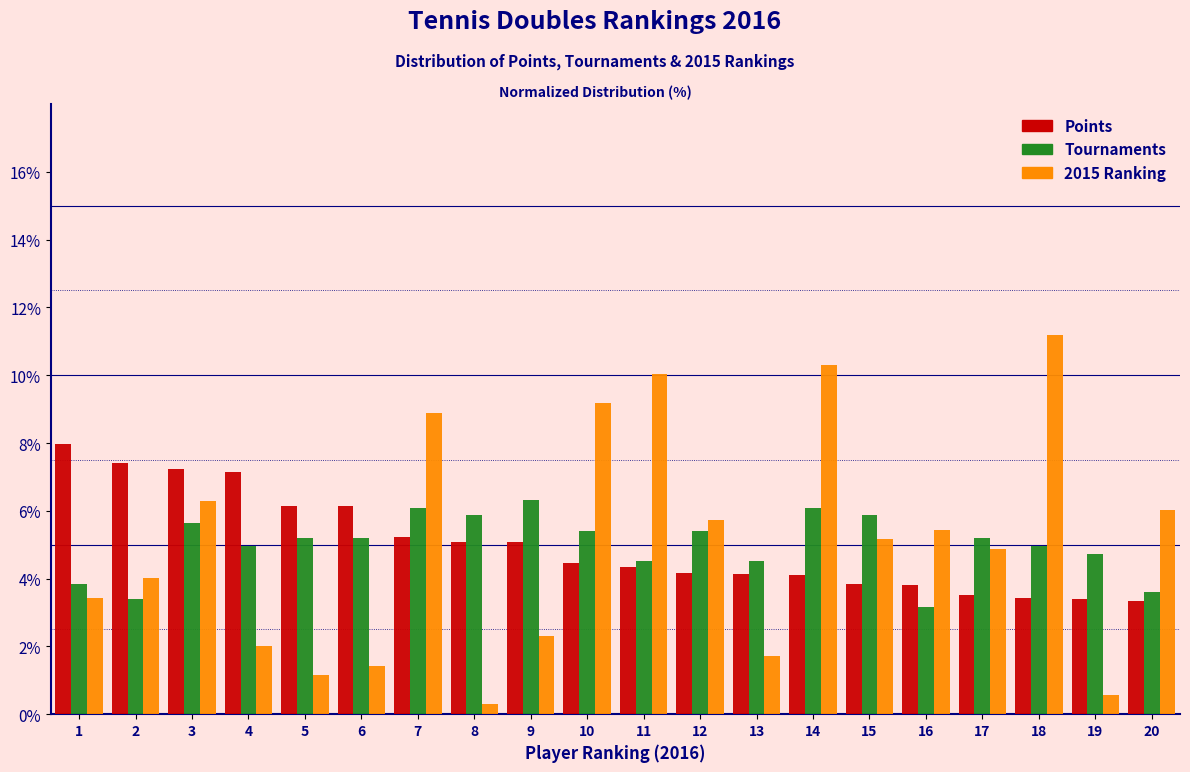

What is the approximate value of Tournaments at 17?

5.2